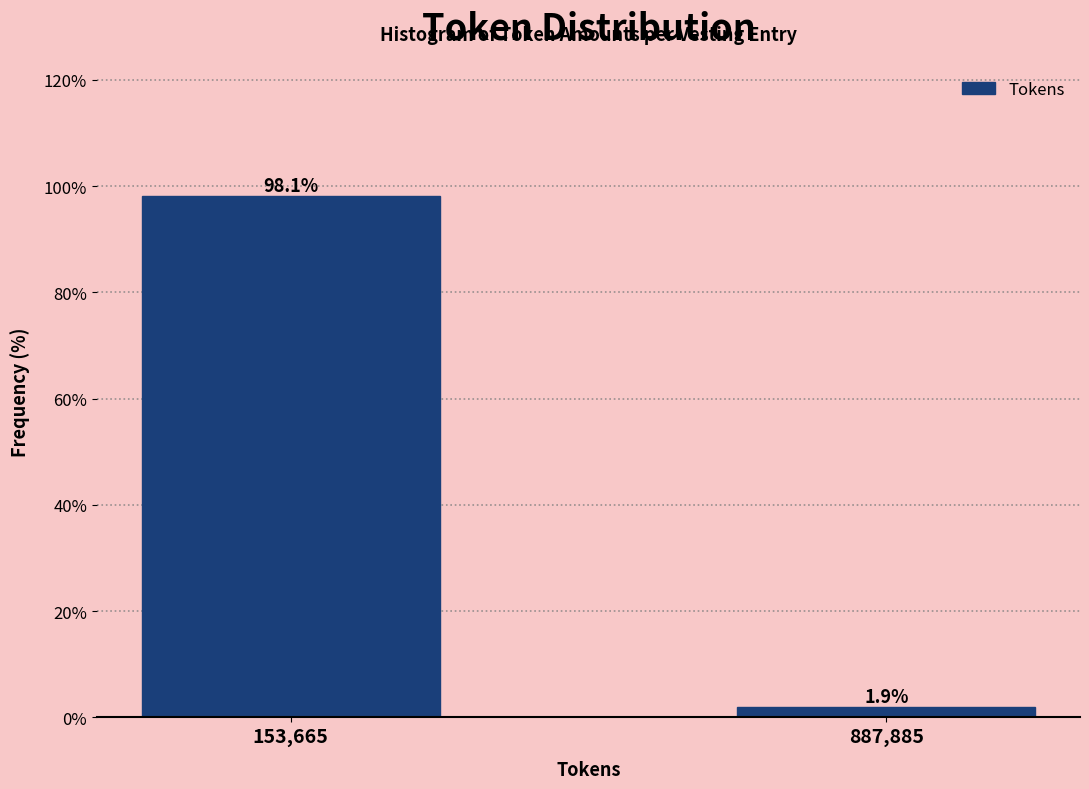

Reading left to right, list all the values displayed in this chart.

98.1	1.9